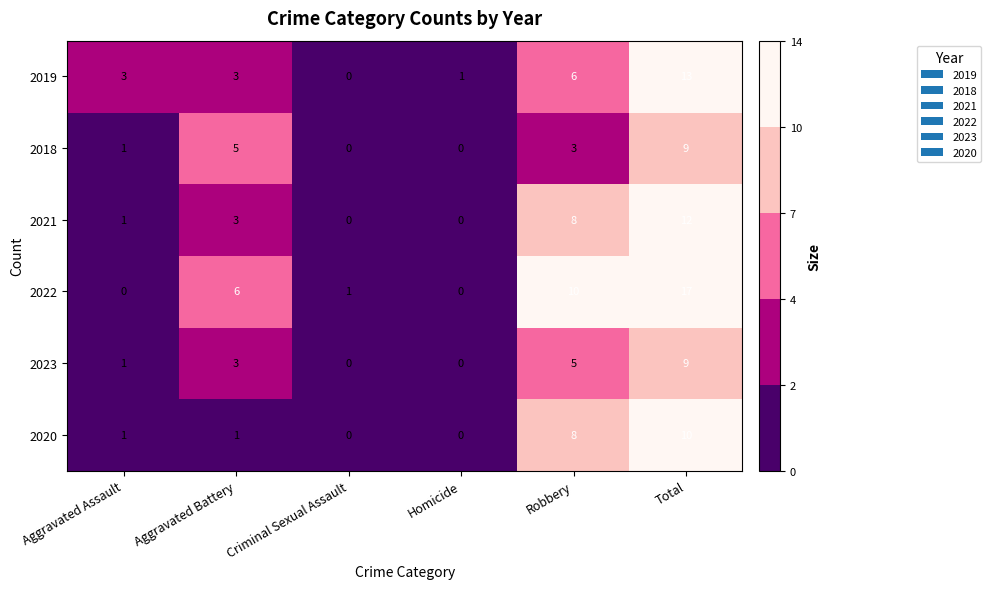

Which series has the widest spread of values?

2022